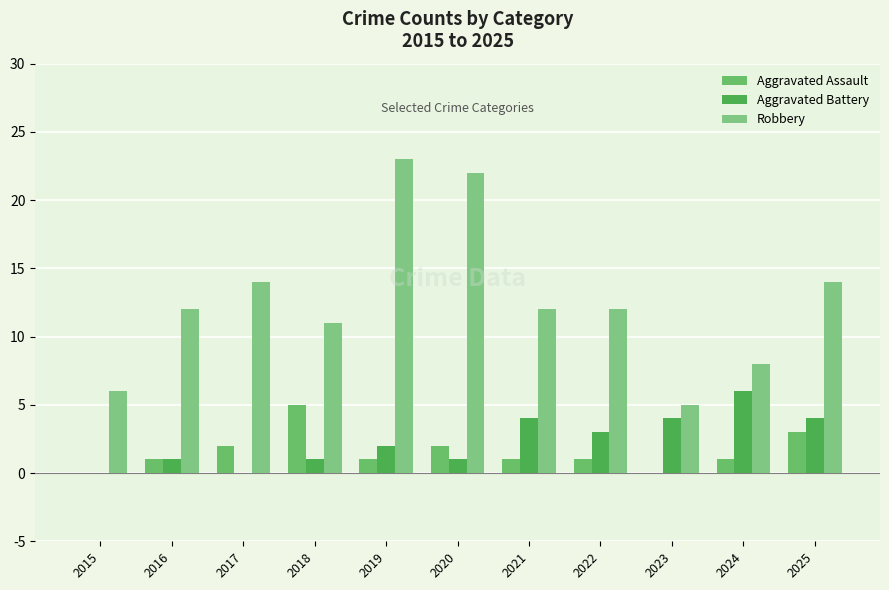

Where does the Aggravated Assault series first go above 1?

2017